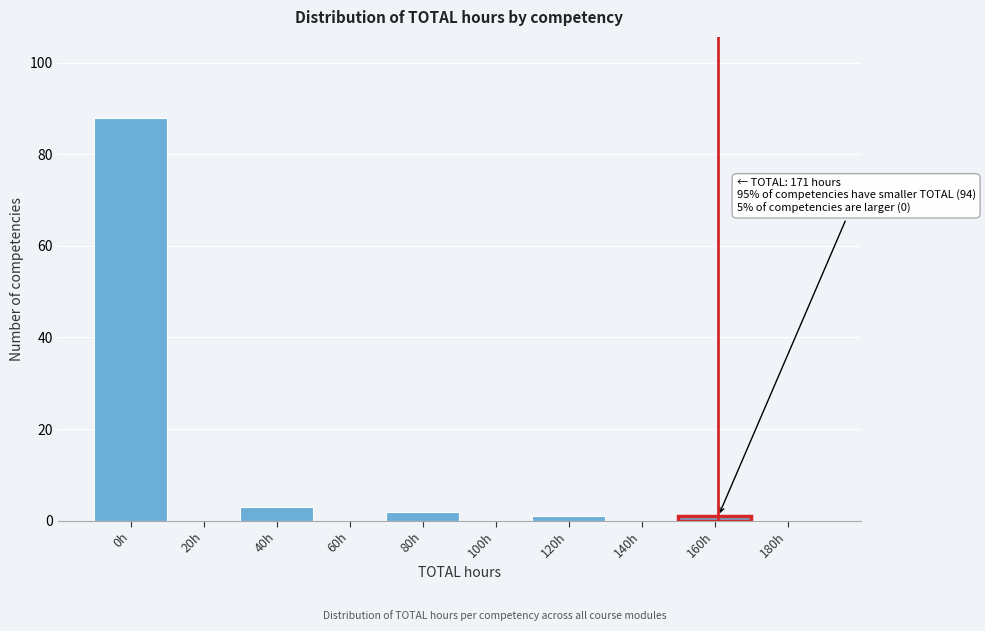

Reading left to right, extract all data points from this chart.

0h=88	20h=0	40h=3	60h=0	80h=2	100h=0	120h=1	140h=0	160h=1	180h=0